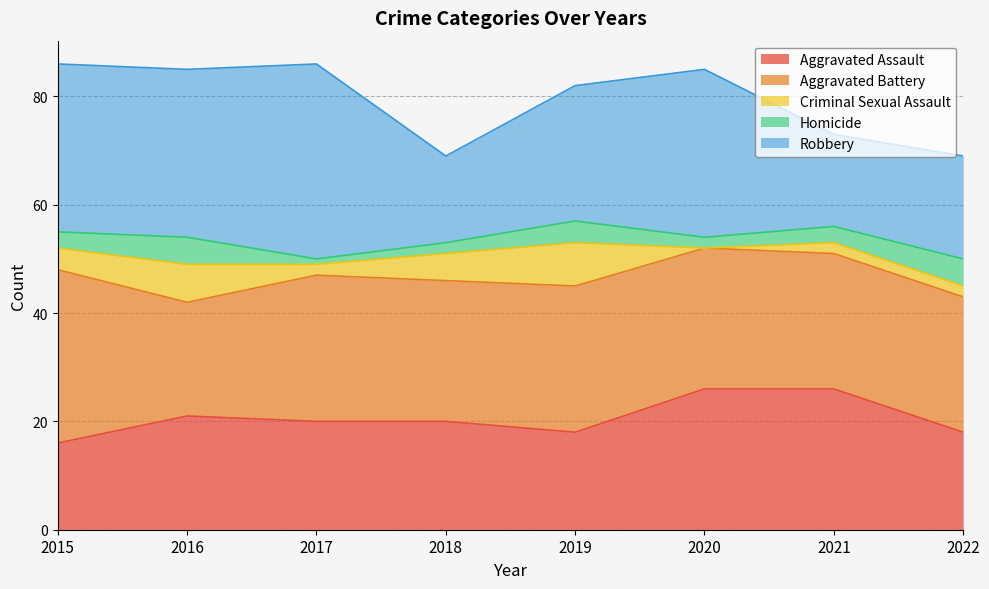

How many times do Aggravated Assault and Aggravated Battery cross each other?

1